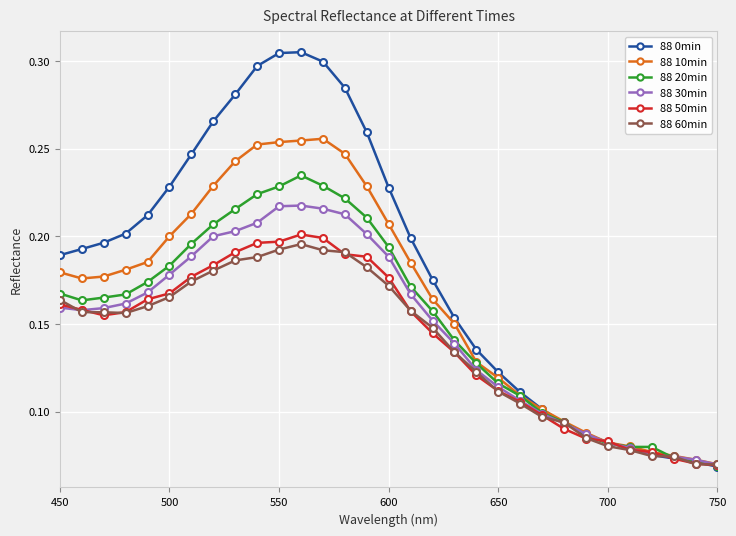

Count the 88 60min values in the range 0 to 1.

31